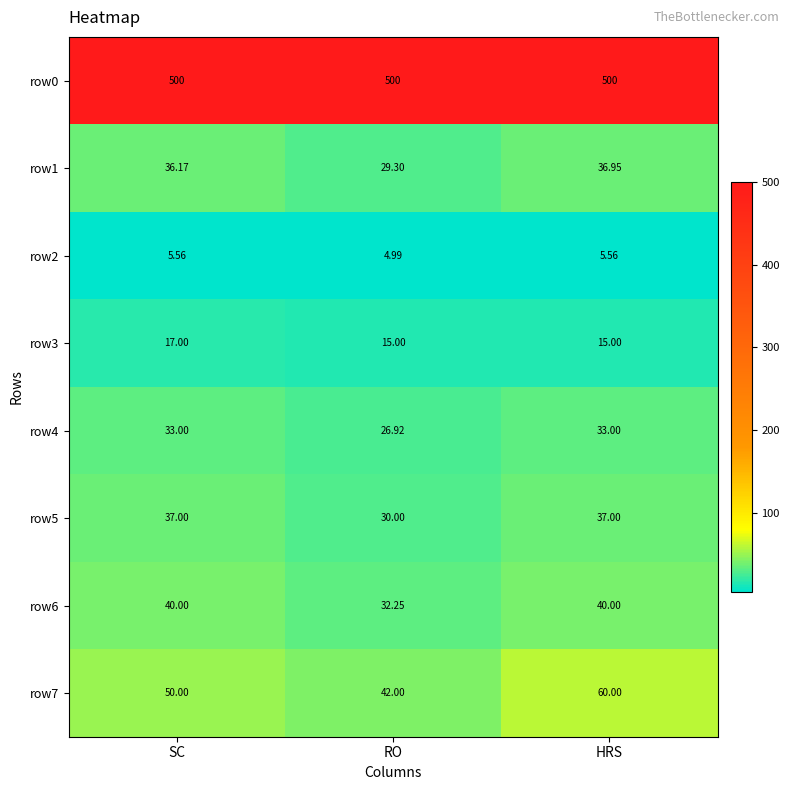

List the series in order of their peak value, lowest first.

row2, row3, row4, row1, row5, row6, row7, row0